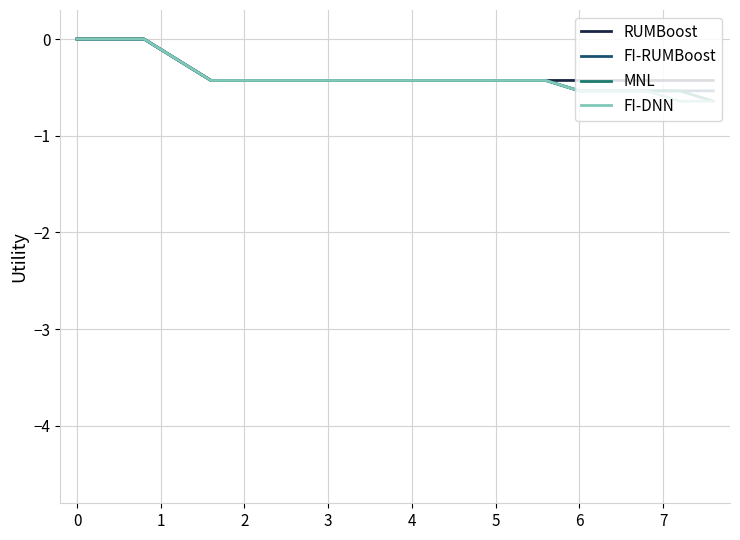

Count the number of data series in this chart.

4